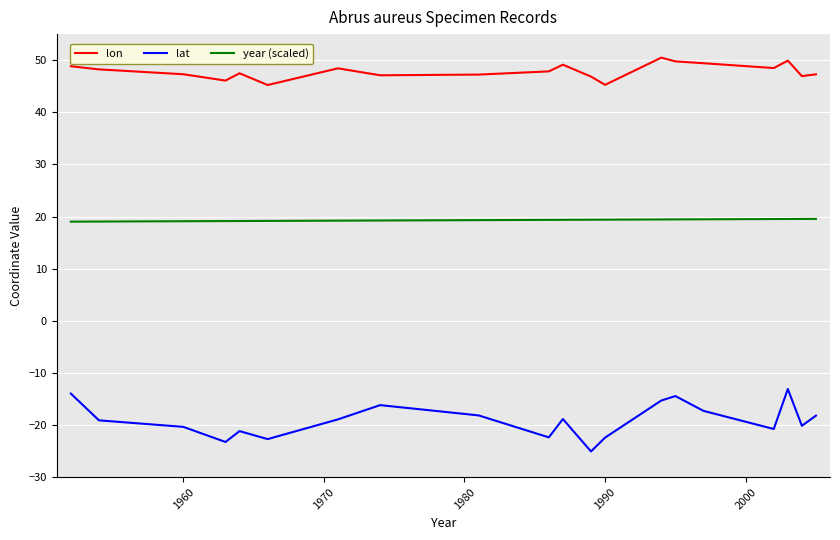

What is the maximum value shown in the chart?

50.5